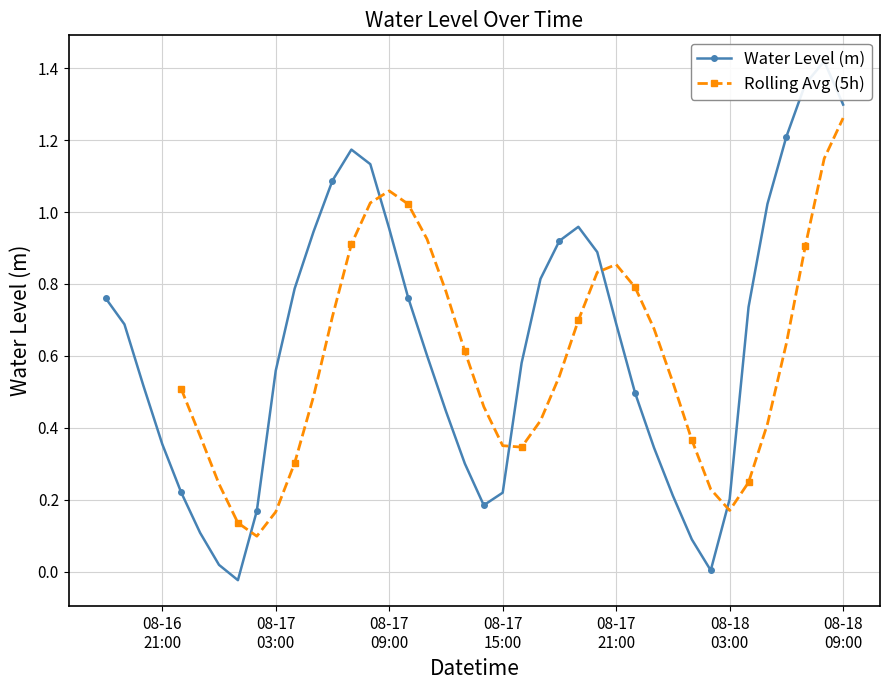

Which label corresponds to the largest value in the chart?

2024-08-18 08:00:00